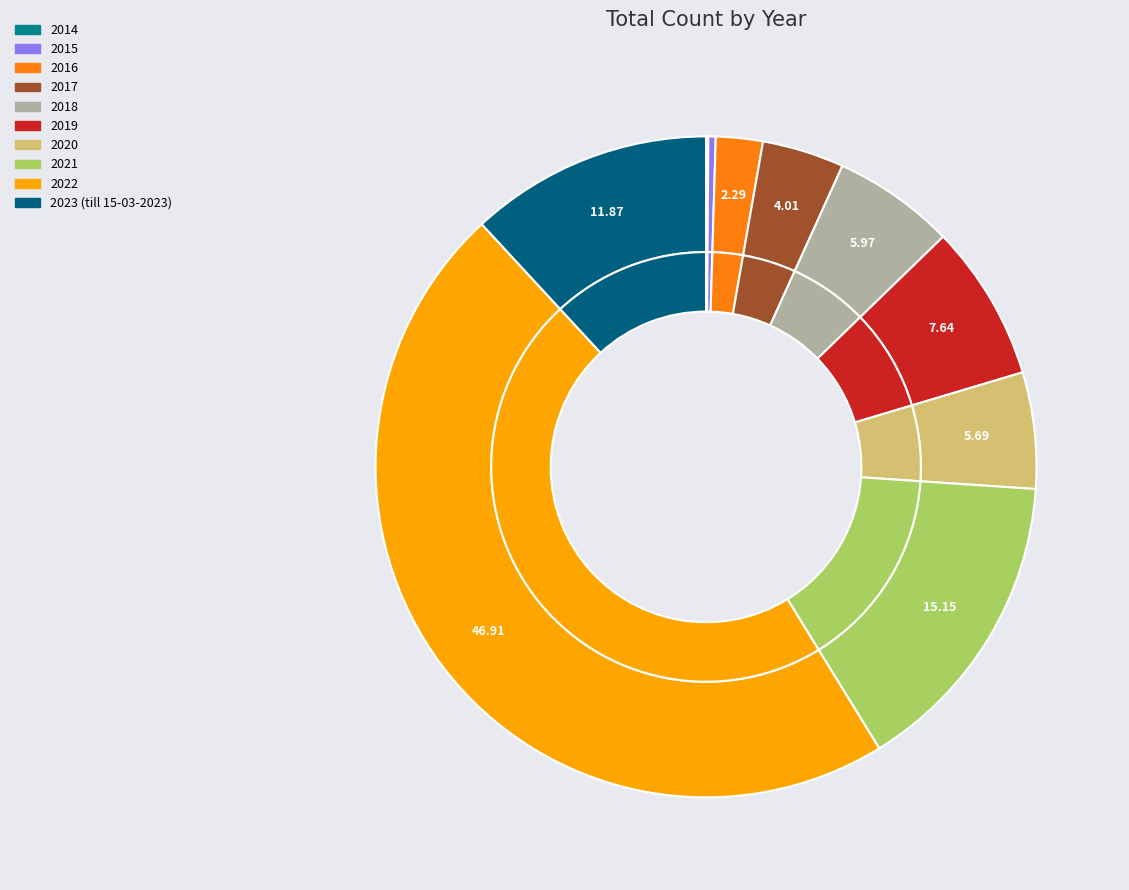

To the nearest percent, what is the average slice percentage?

10%